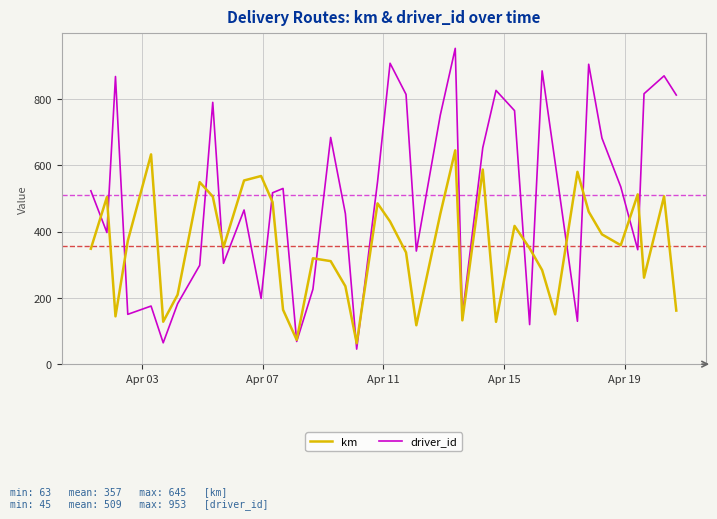

List the series in order of their overall mean, highest first.

driver_id, km